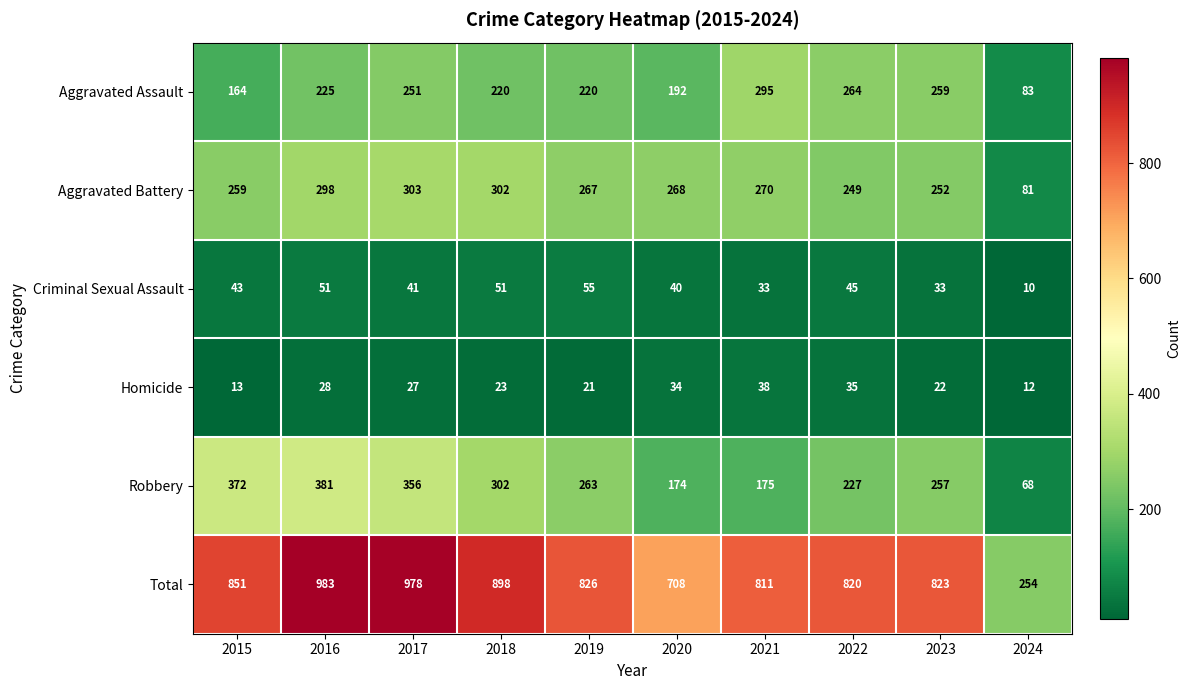

What is the spread (max minus min) of values at 2020?

674